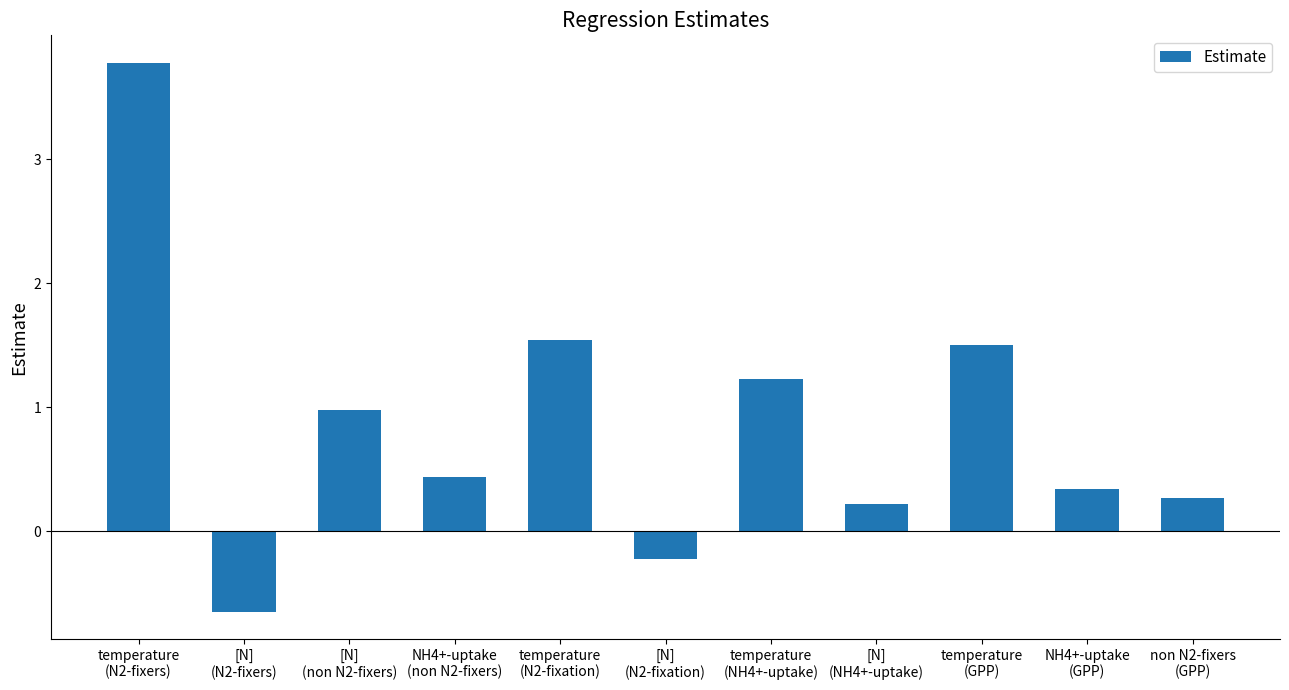

What position from the right is temperature
(N2-fixation)?

7